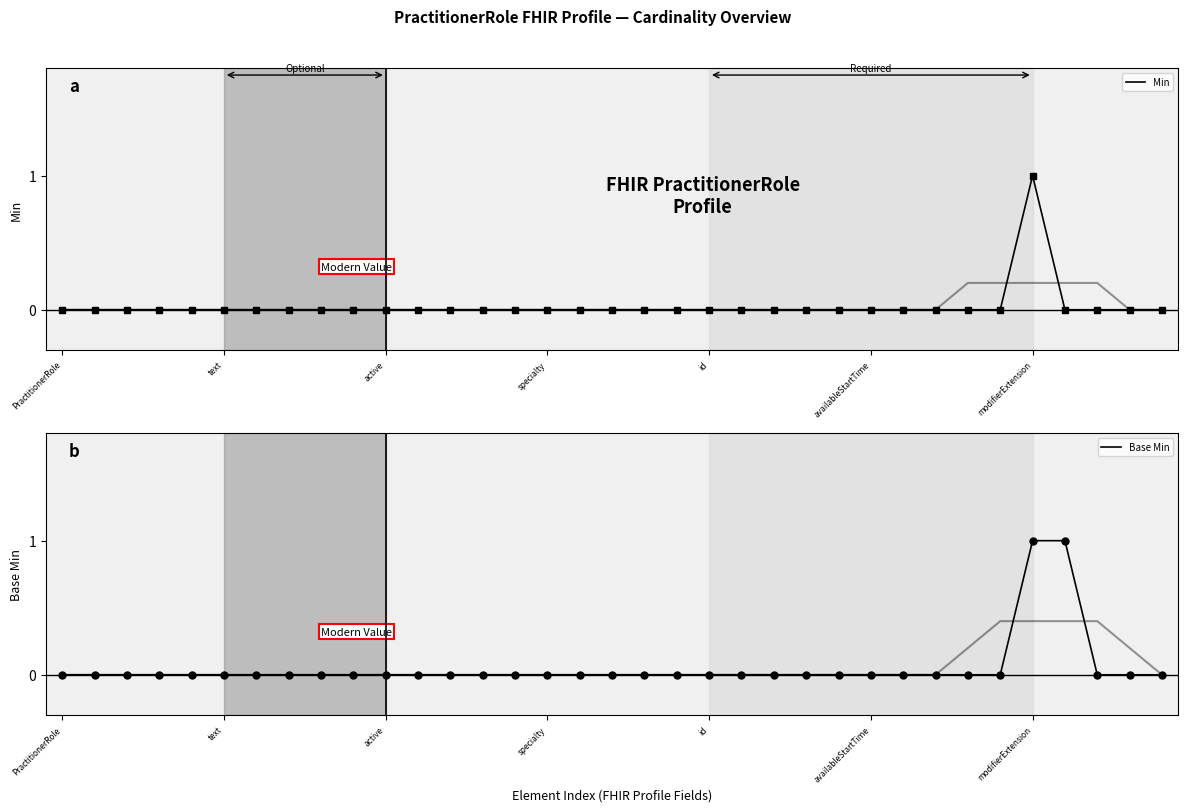

True or false: Min has a value of 0 at id.

True